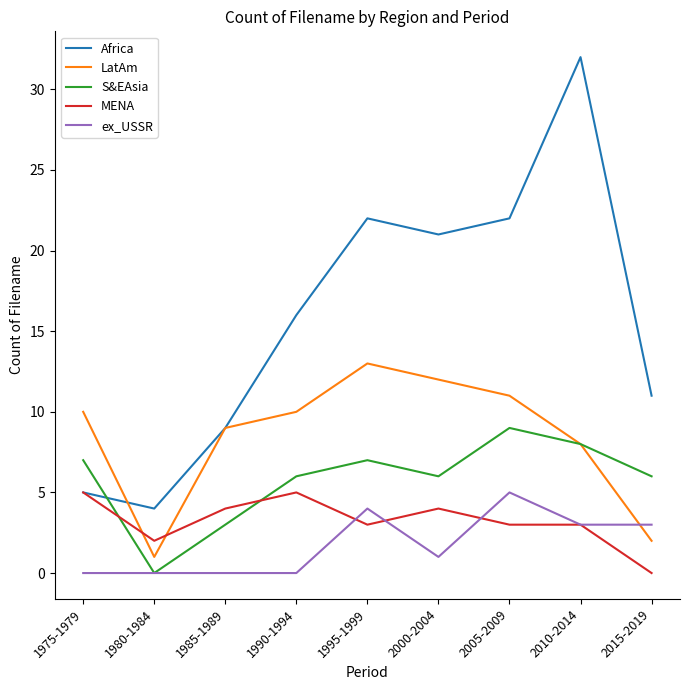

Which series has the largest total across all categories?

Africa